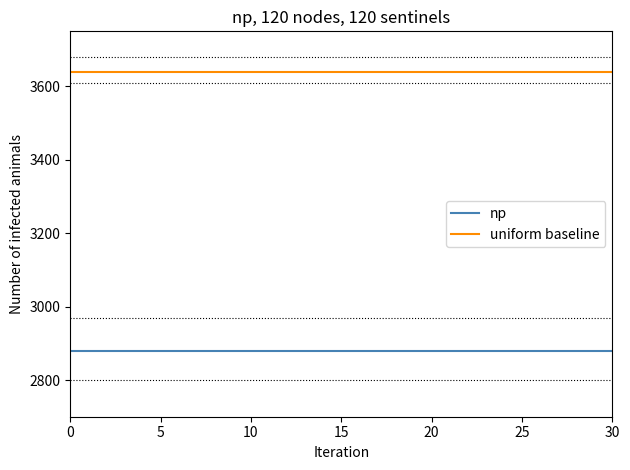

What are all the series names shown in the legend?

np, uniform baseline